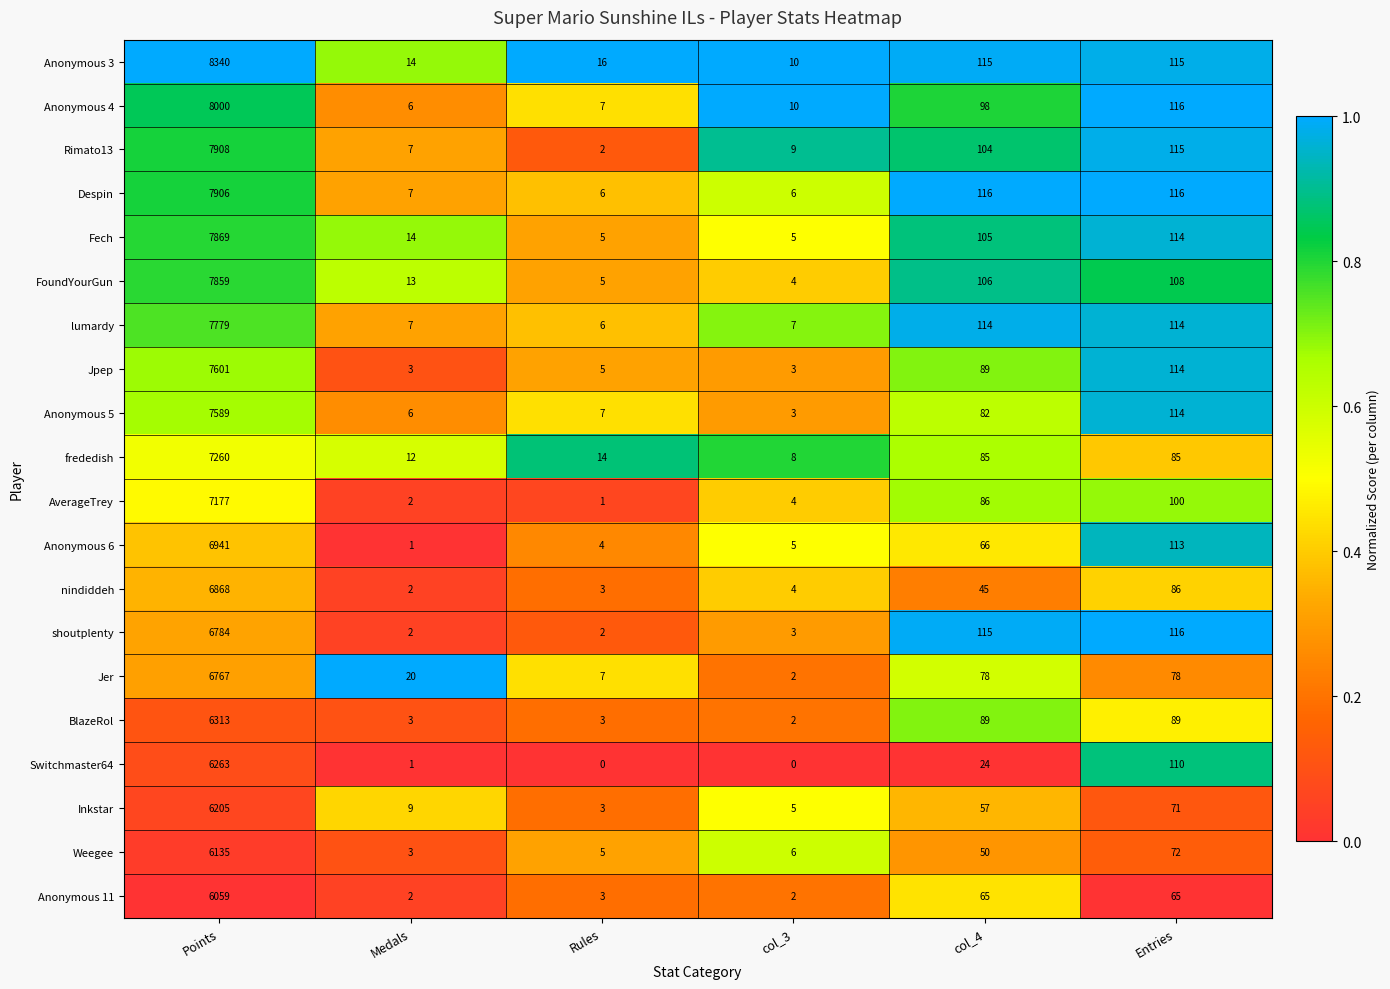

What is the maximum value shown in the chart?

8340